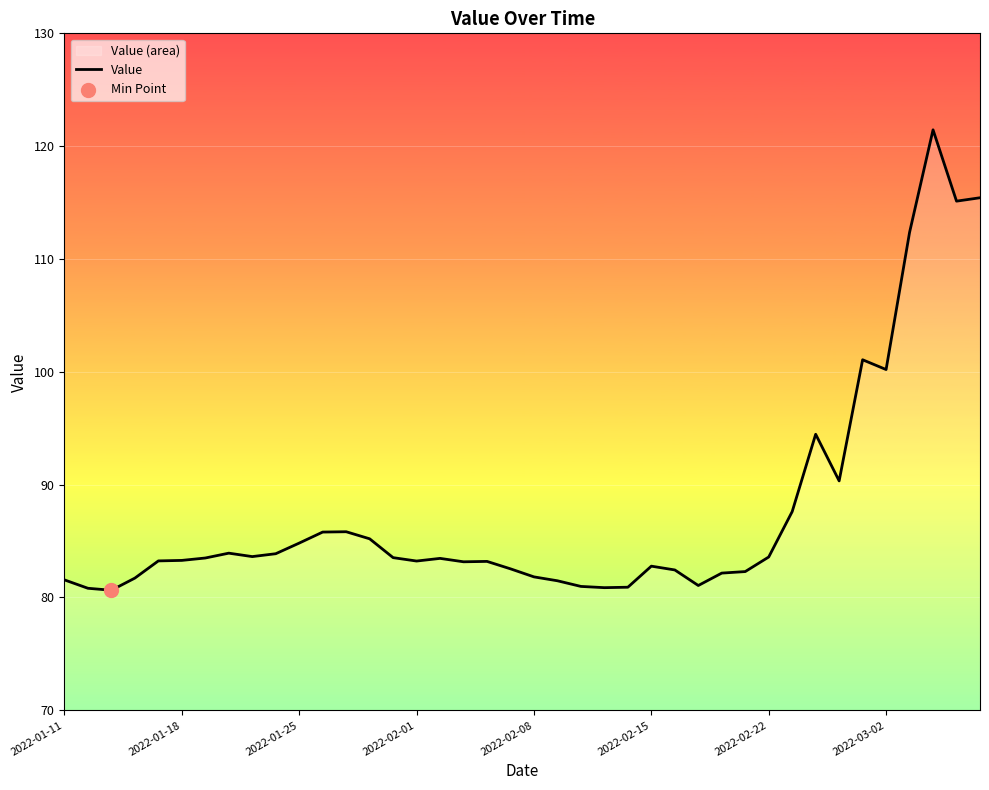

What is the ratio of the value at 17 to the value at 22?

1.0